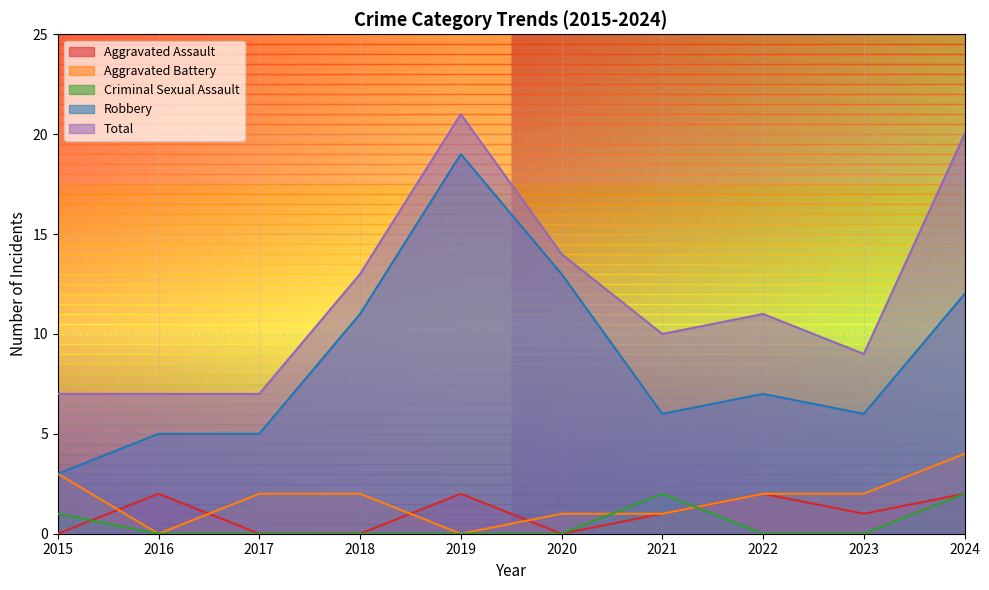

Rank the series by their maximum value, from lowest to highest.

Aggravated Assault, Criminal Sexual Assault, Aggravated Battery, Robbery, Total